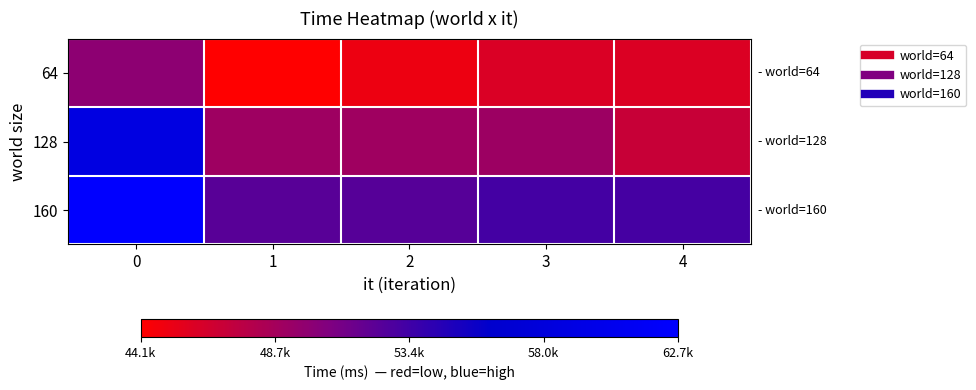

At how many categories does at least one series exceed 51040?

5